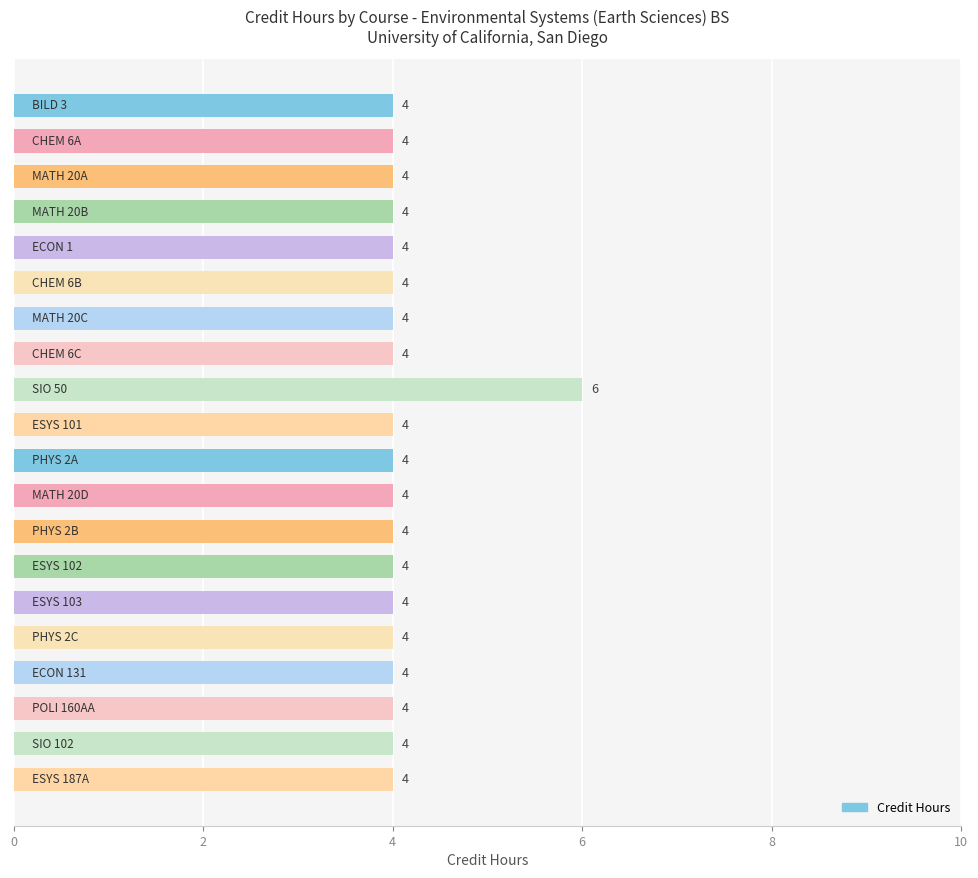

Count the values in the range 4 to 5.

19